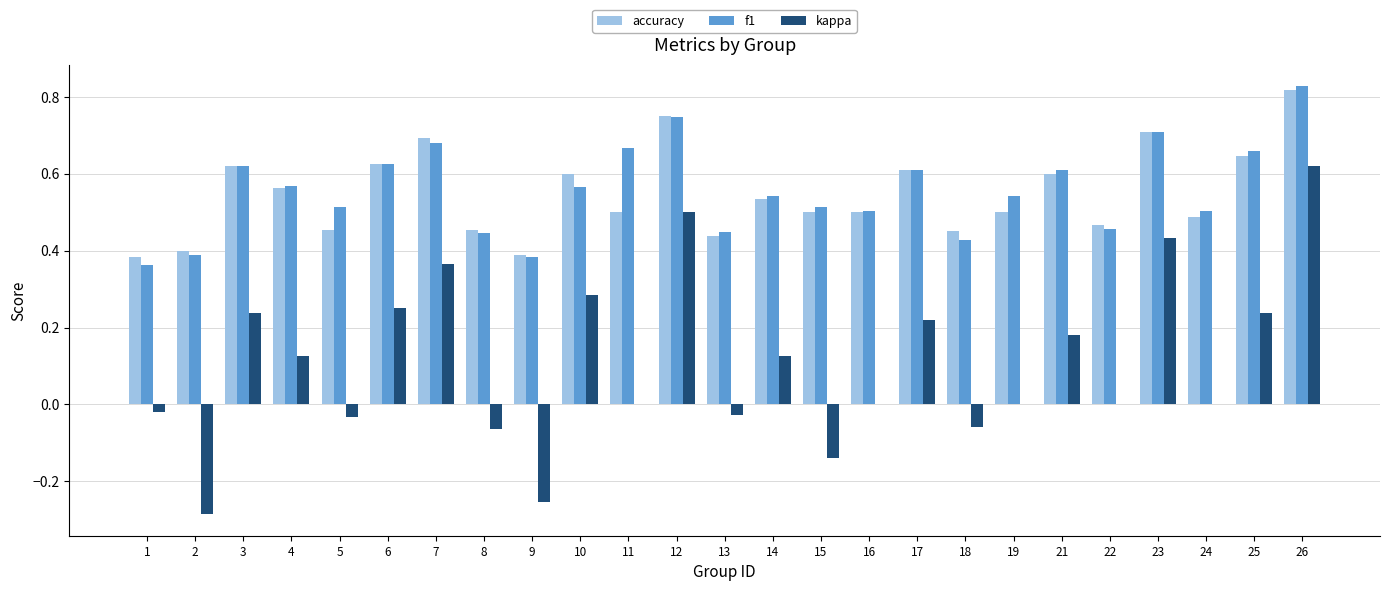

Where is f1 nearest to the value 0?

1